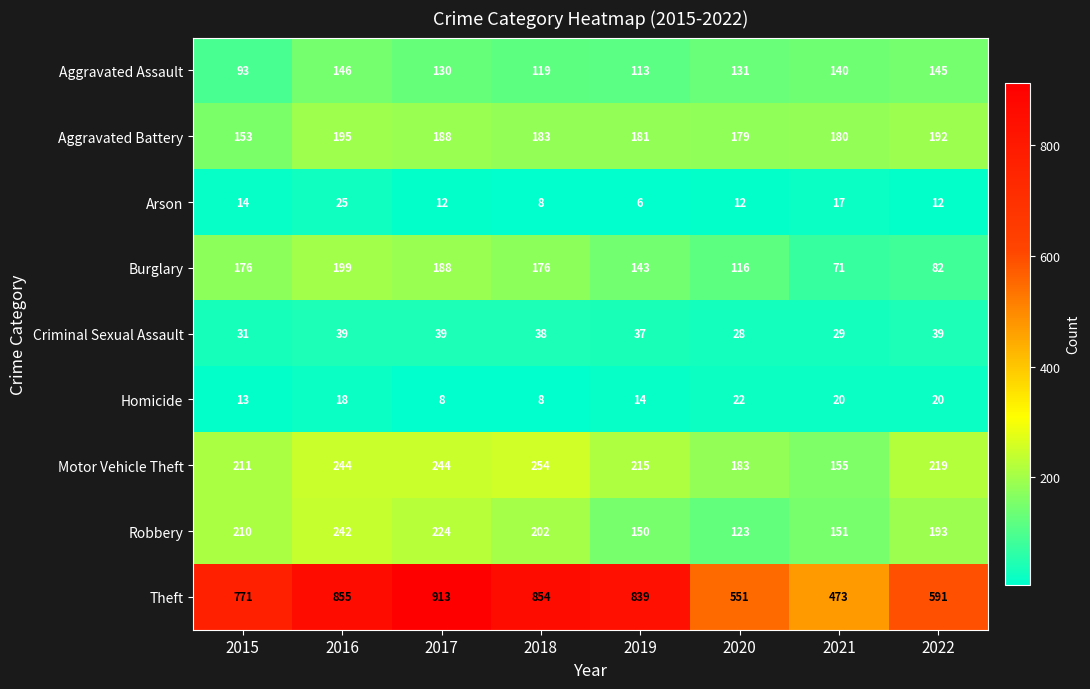

Which series has the widest spread of values?

Theft